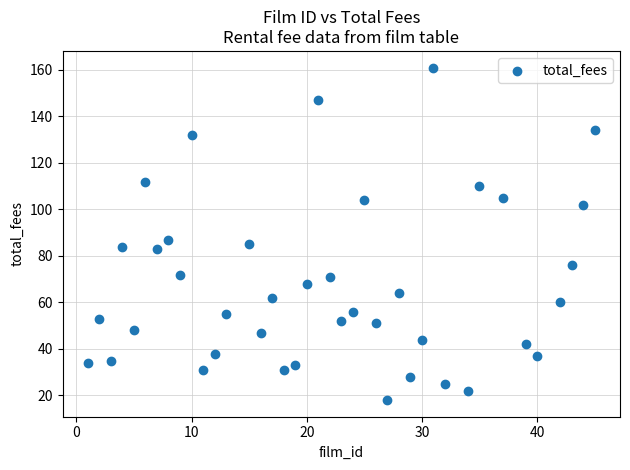

What is the range of Y values (max minus min)?

143